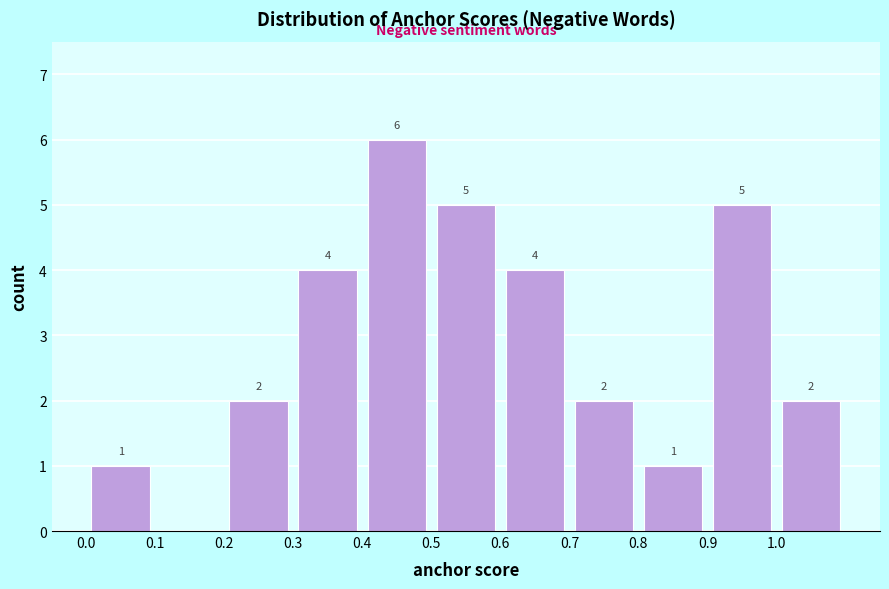

Over which range of the x-axis is the bar tallest?

0.4 to 0.5